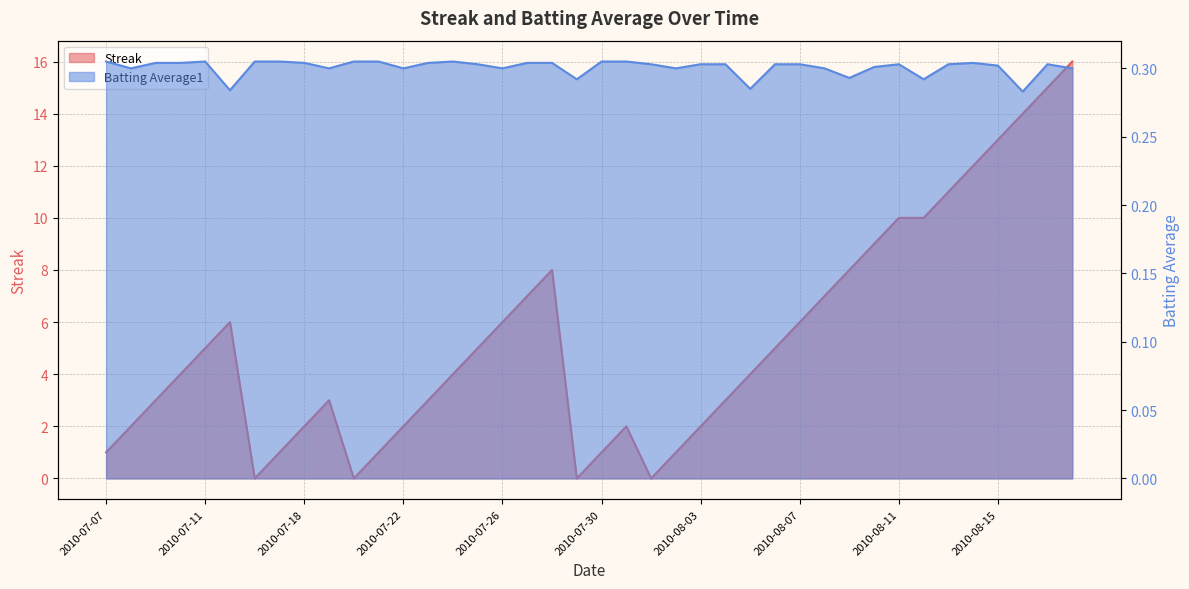

True or false: Streak has a value of 10.0 at 2010-08-11.

True